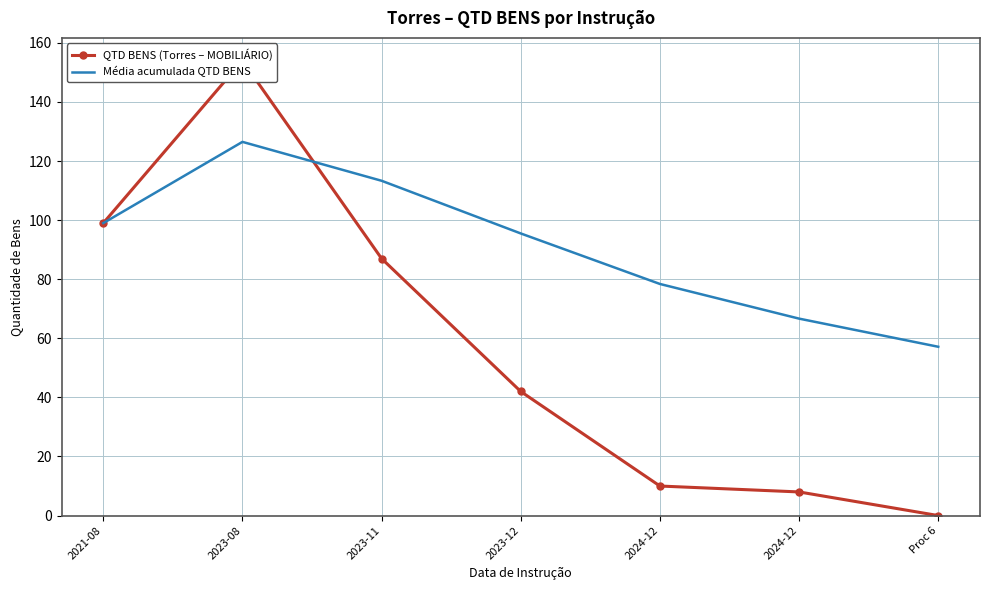

The value of Média acumulada QTD BENS at 2023-11 is 166.3. True or false?

False